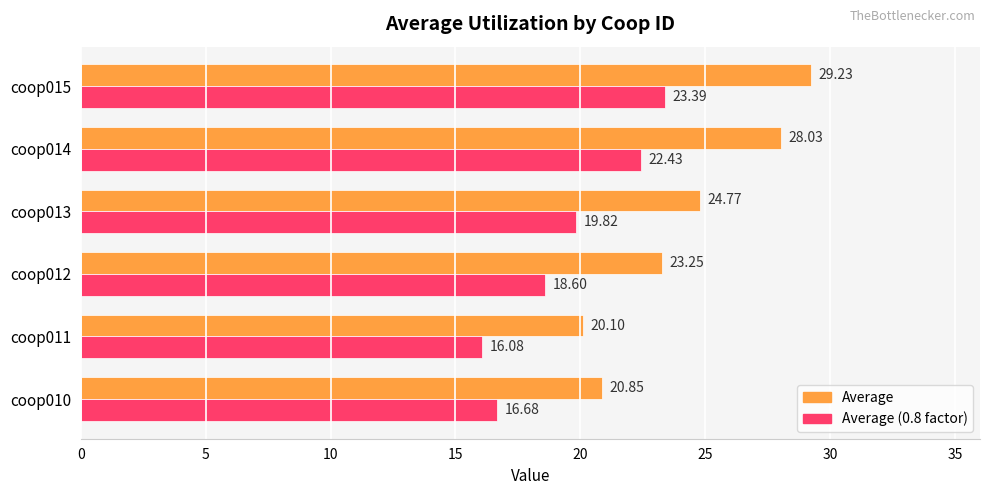

What is the sum of all Average (0.8 factor) values?

117.0